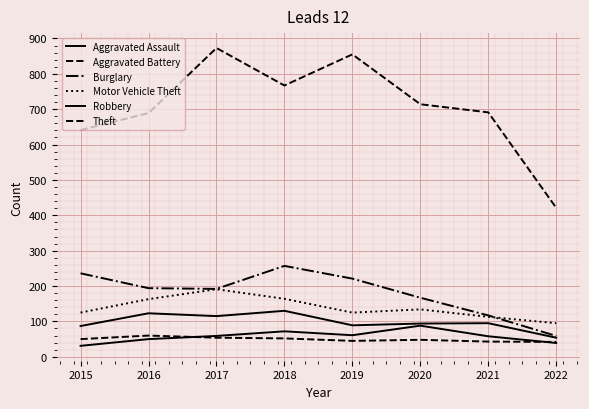

Reading right to left, list all the values displayed in this chart.

Aggravated Assault: 39	58	88	61	72	59	50	31
Aggravated Battery: 42	43	48	45	52	54	60	50
Burglary: 59	117	167	221	257	192	194	236
Motor Vehicle Theft: 95	113	134	125	164	191	163	125
Robbery: 54	95	94	89	130	115	123	87
Theft: 421	691	714	855	767	873	689	641